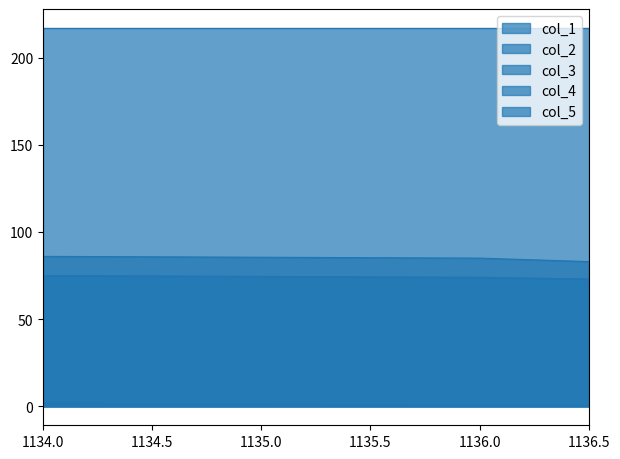

Is it true that col_3 equals 0.8 at 1136.5?

False